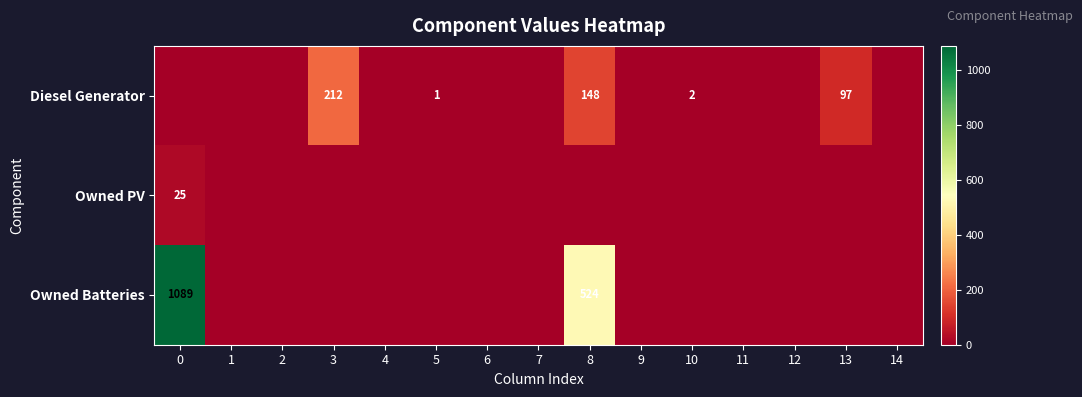

The Owned Batteries series shows 1932 at 0. True or false?

False